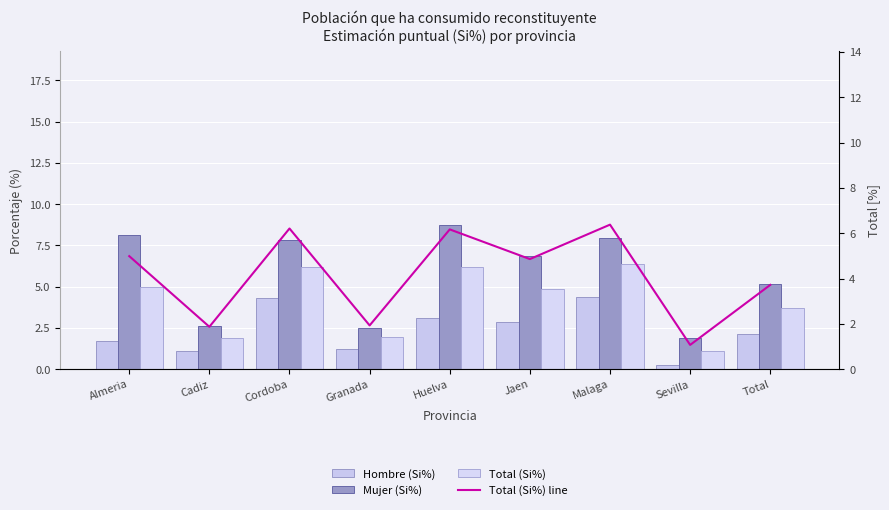

At how many categories does at least one series exceed 6?

5